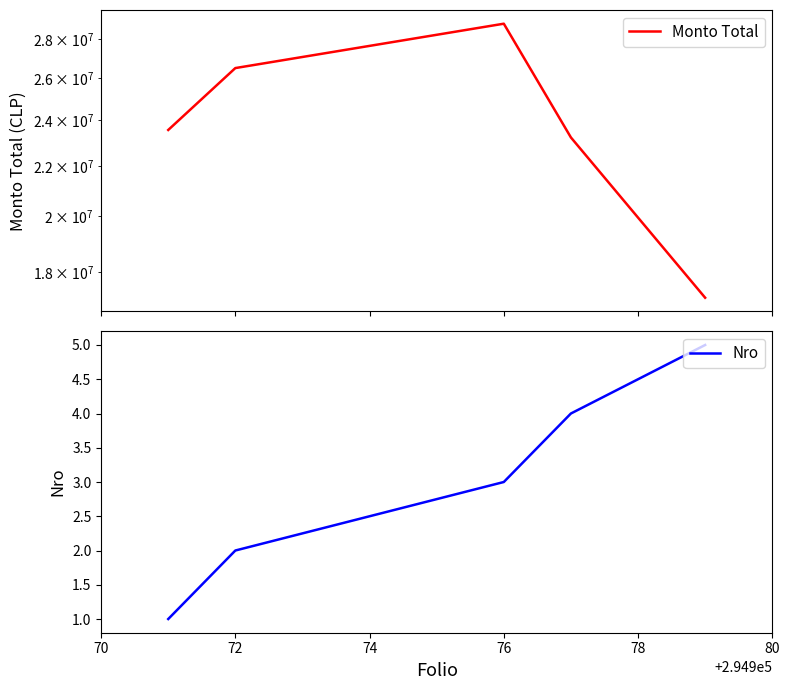

What are all the series names shown in the legend?

Monto Total, Nro